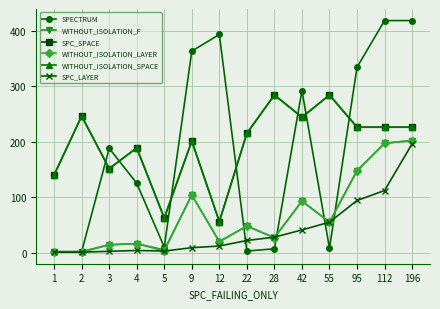

Does the chart have visible grid lines?

Yes